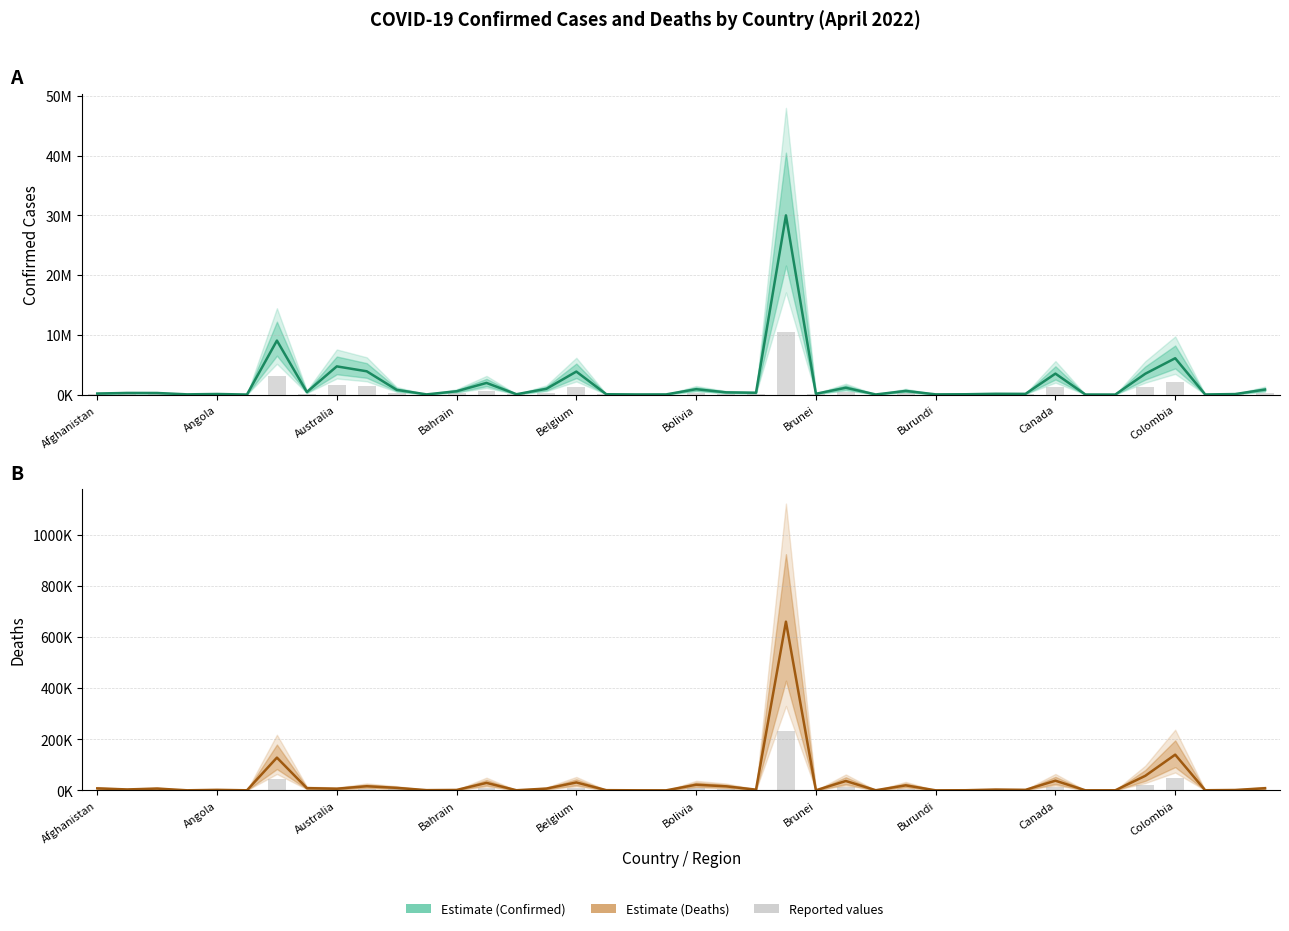

What is the sum of all Confirmed values?

75174694